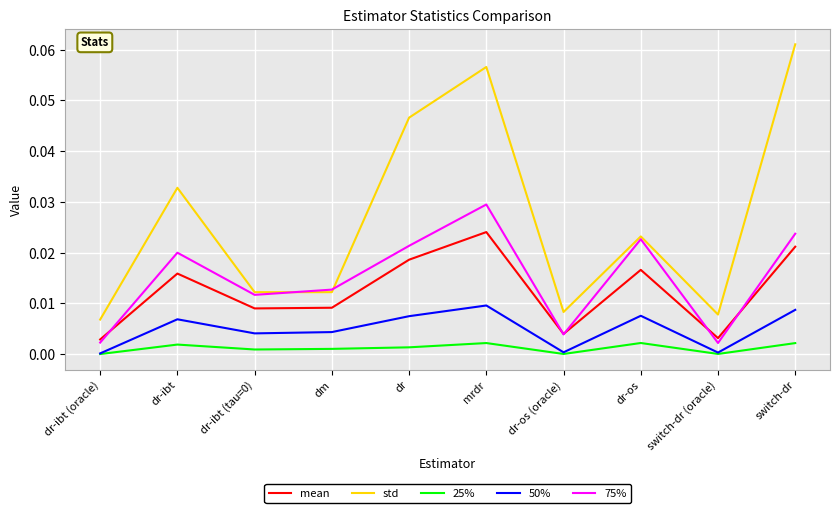

True or false: 75% and 50% intersect in this chart.

False